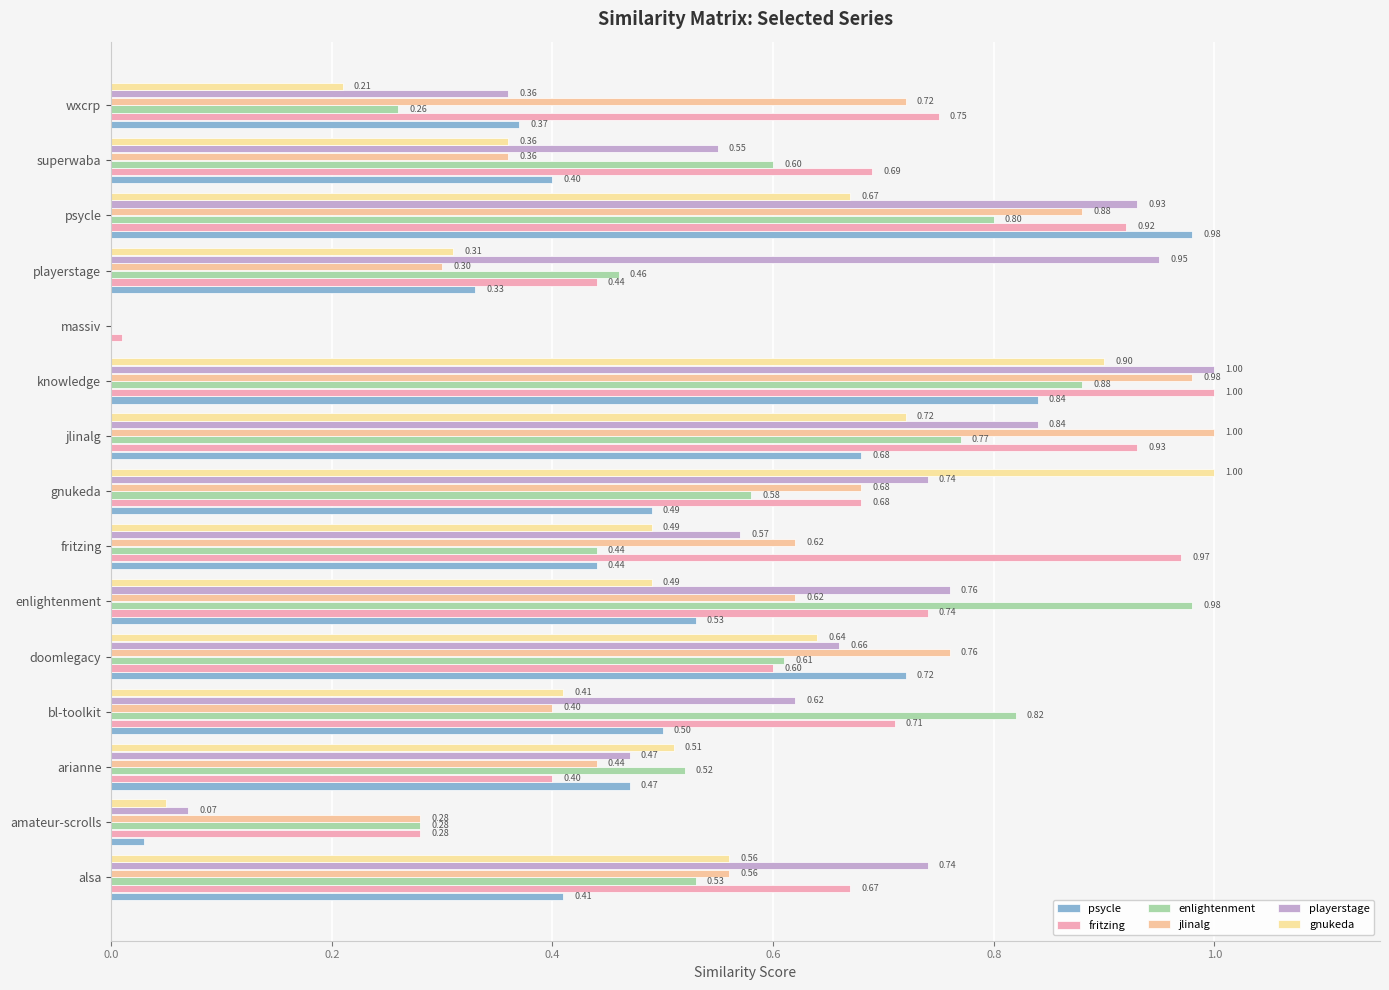

How many distinct data groups are displayed?

6